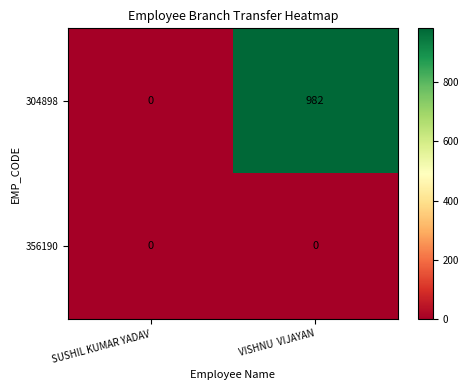

The 304898 series shows 982 at VISHNU  VIJAYAN. True or false?

True